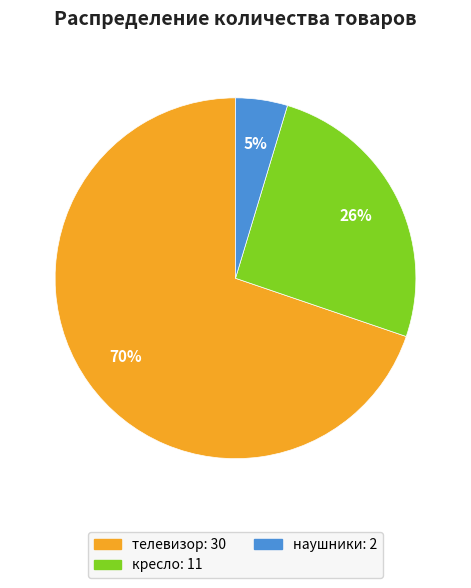

Which has a higher value, телевизор or наушники?

телевизор